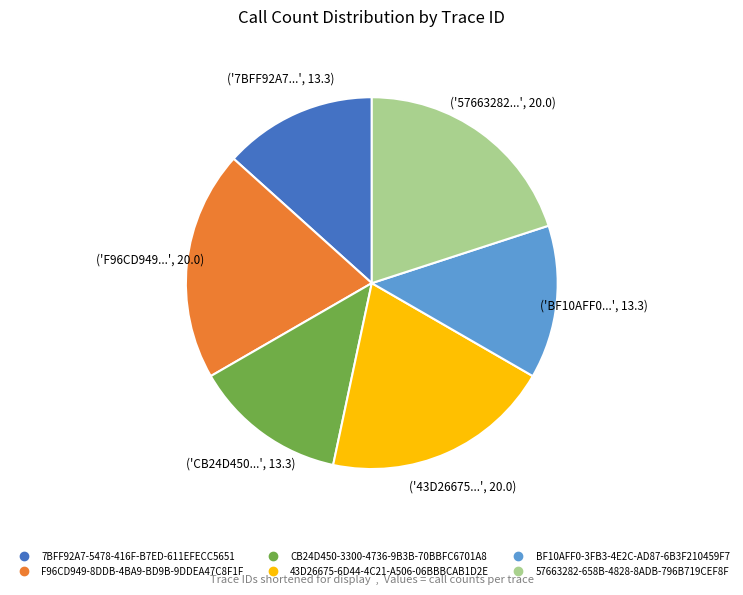

Is it true that 43D26675-6D44-4C21-A506-06BBBCAB1D2E is 20% of the pie?

True